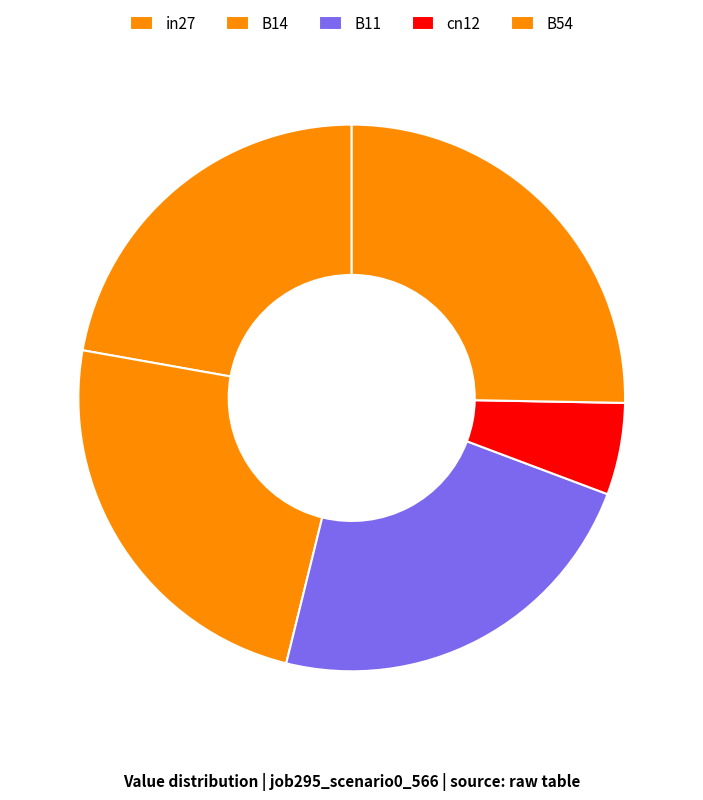

What is the change in value from in27 to B14?

+0.1